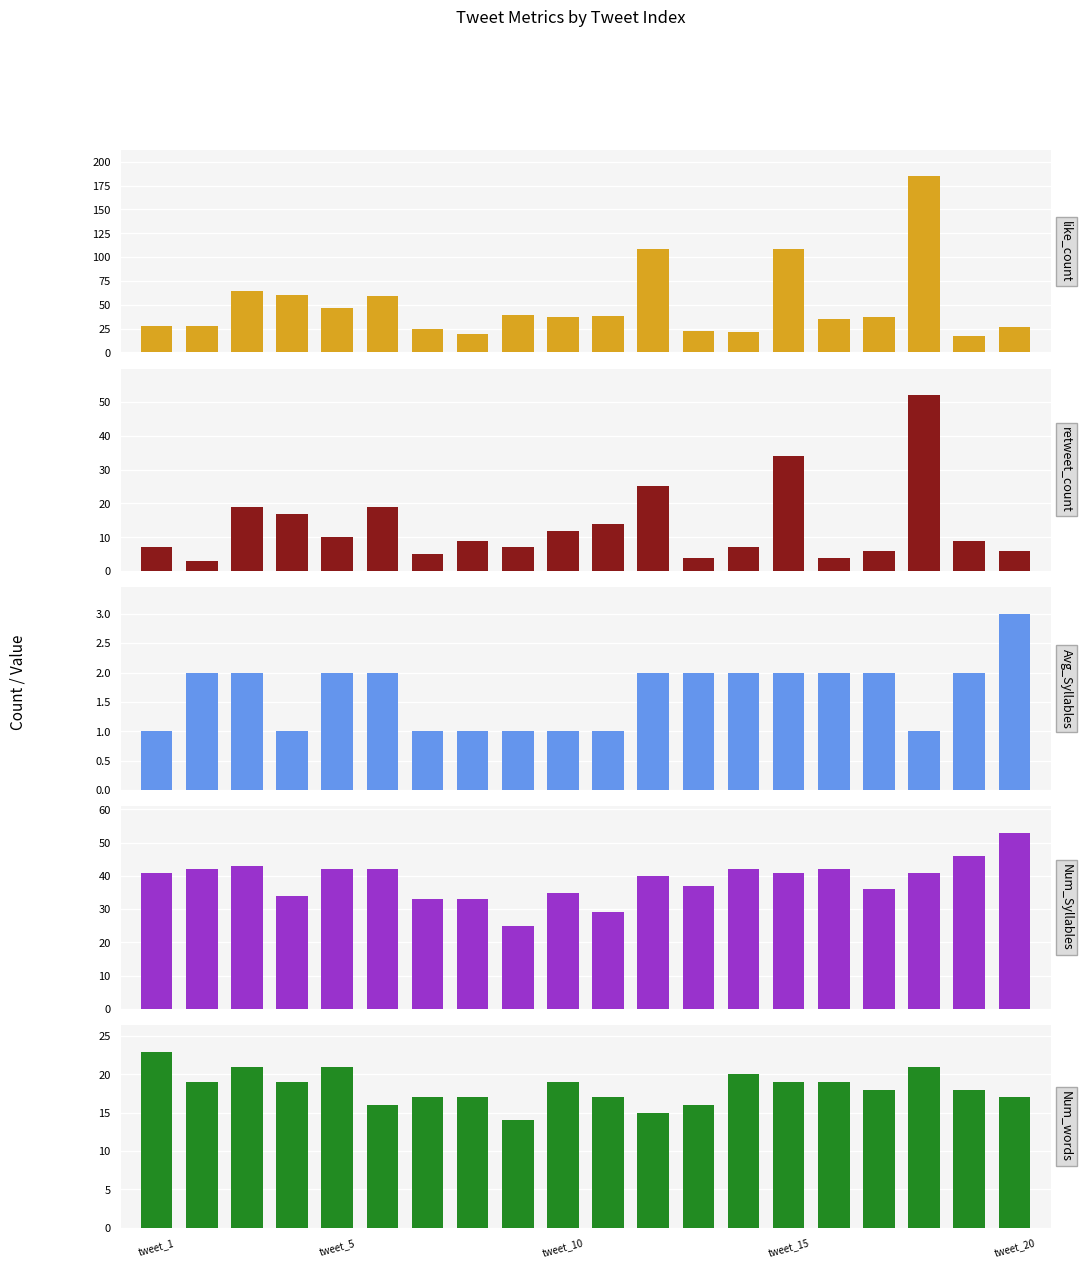

At how many categories does at least one series exceed 6?

20